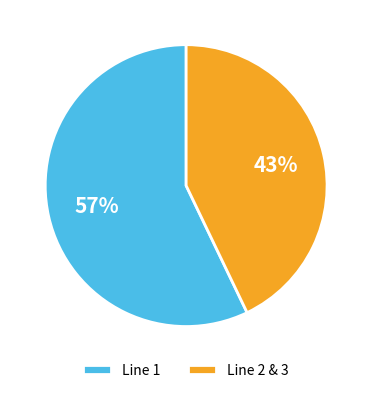

What is the largest slice in the pie chart?

Line 1